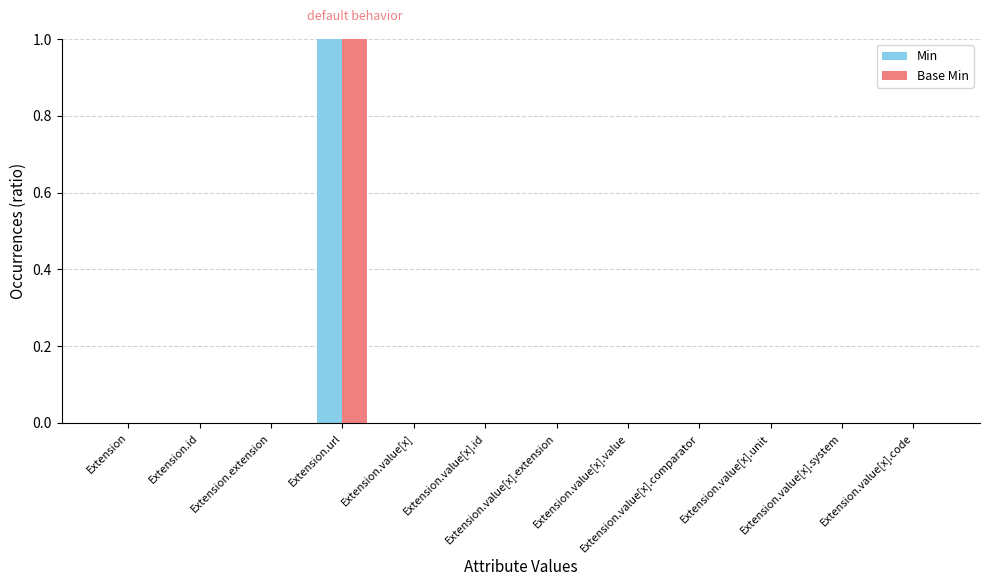

The Min series shows 0 at Extension.value[x].unit. True or false?

True